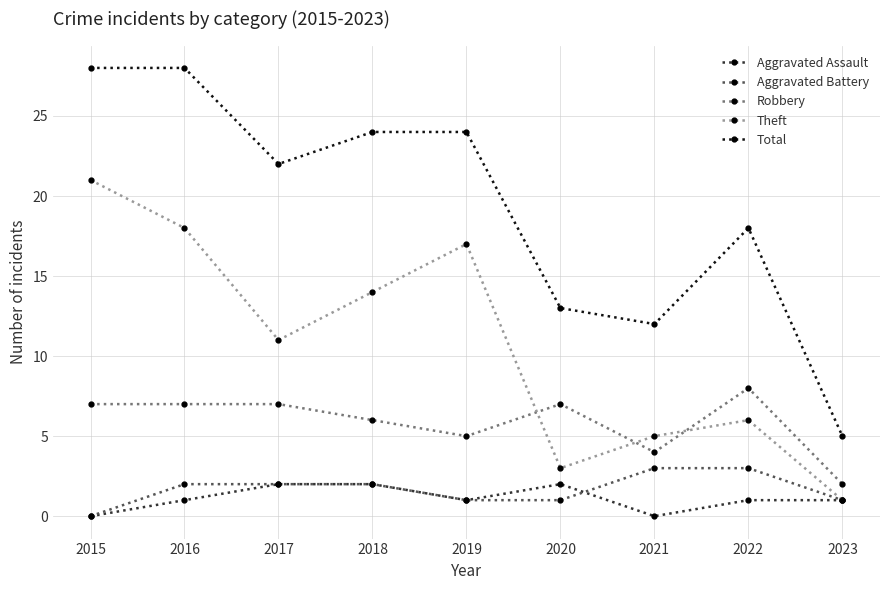

In Theft, how many points are lower than both neighbors (excluding endpoints)?

2